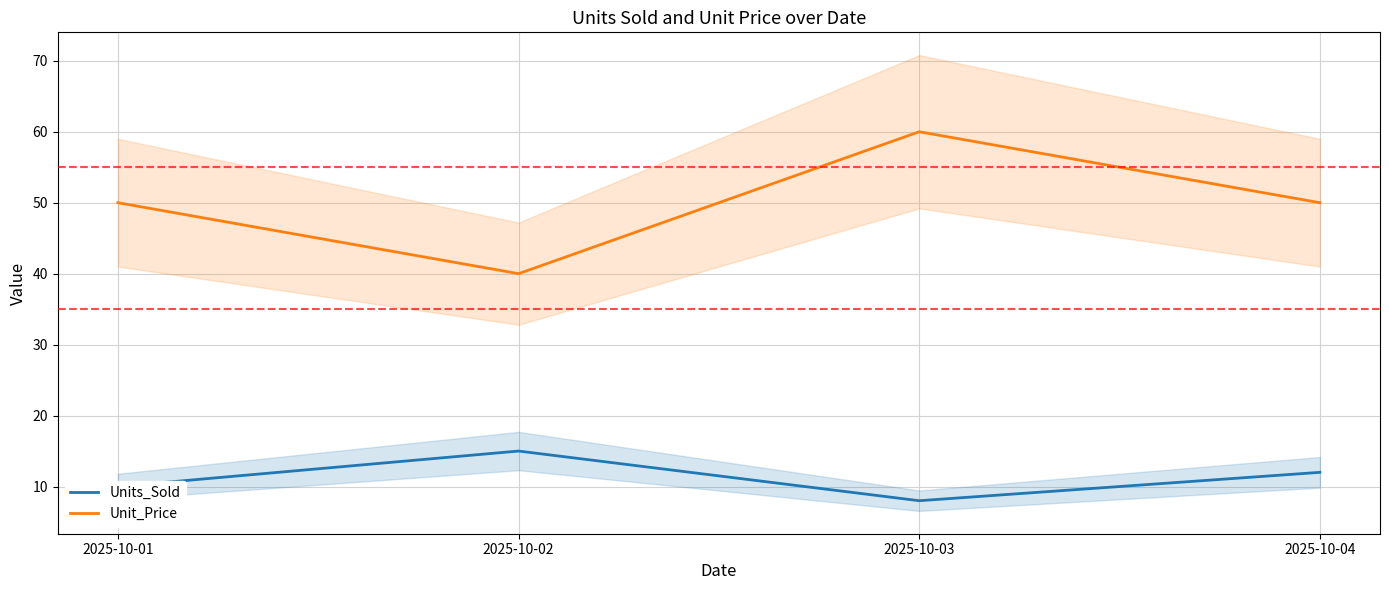

Rank the series by their maximum value, from lowest to highest.

Units_Sold, Unit_Price